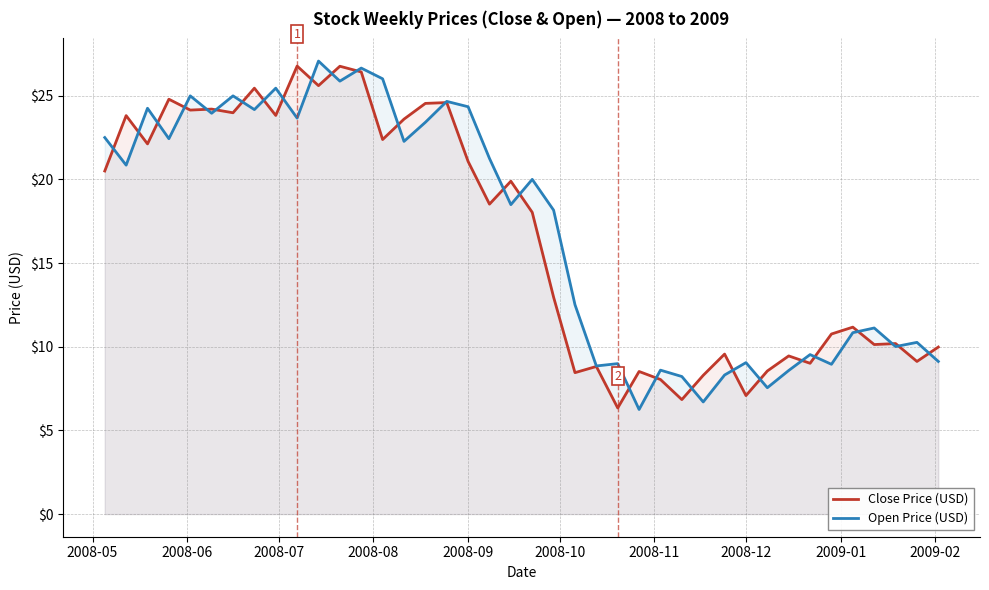

The value of Open Price (USD) at 2008-09 is 24.3. True or false?

True